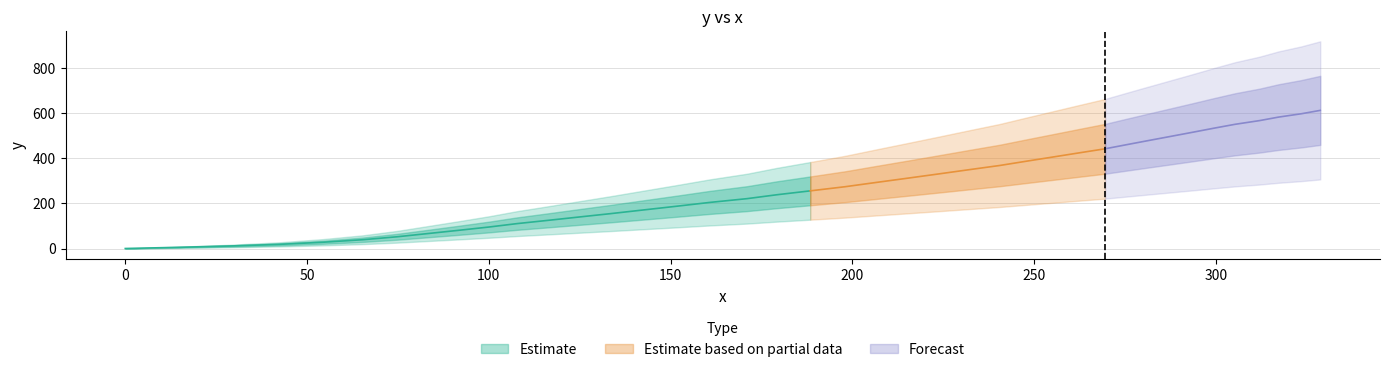

How many data points are less than 274?

20